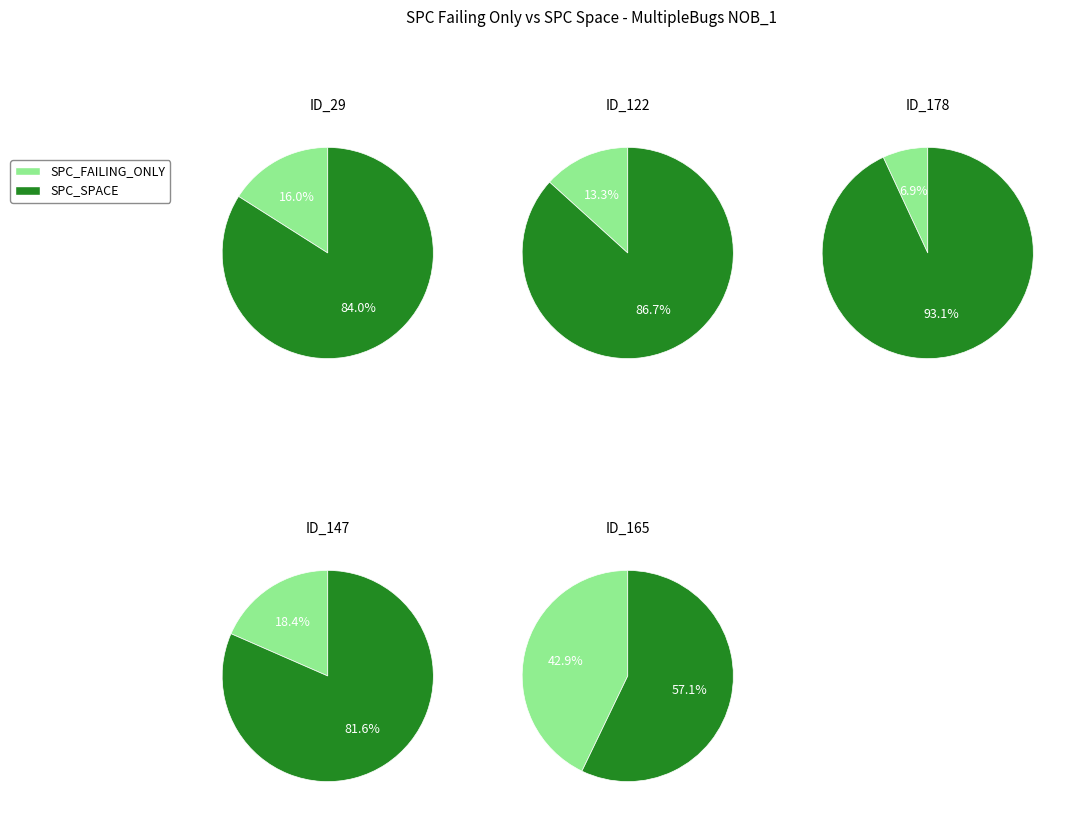

Rank the series by their maximum value, from highest to lowest.

spc_space, spc_failing_only